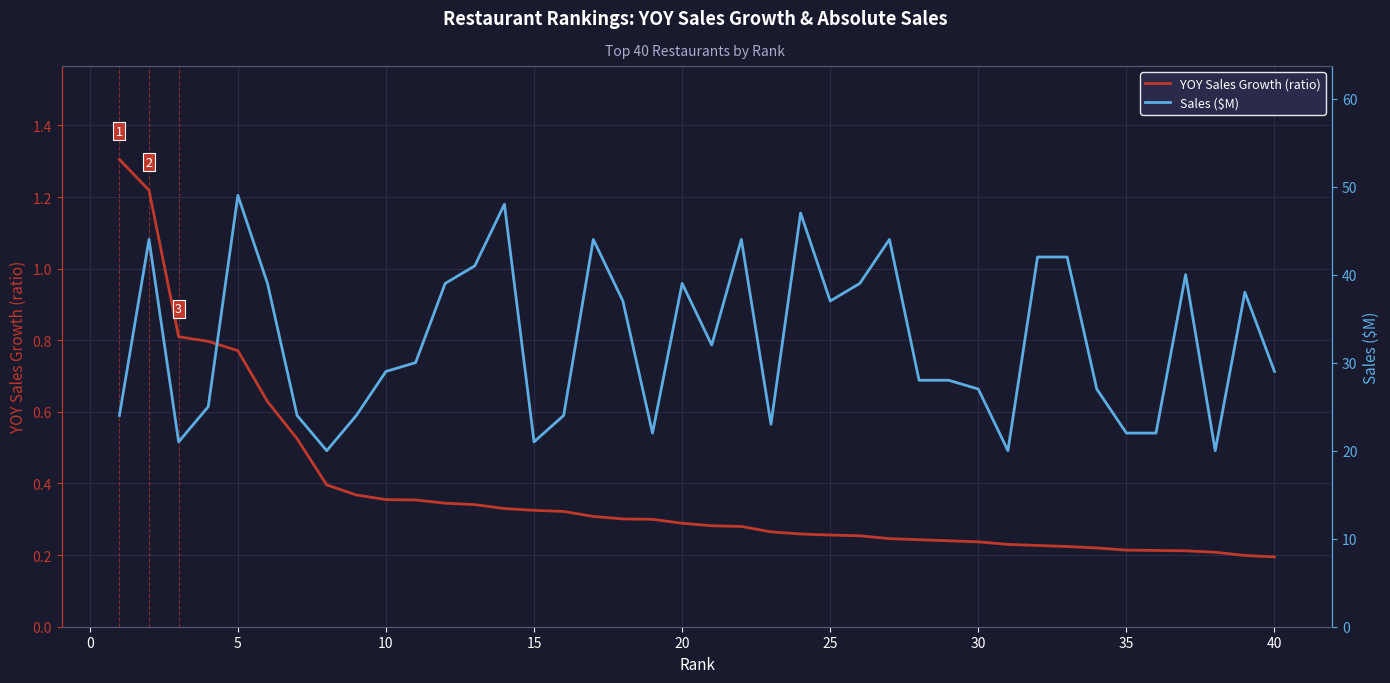

Rank the series by their maximum value, from highest to lowest.

Sales ($M), YOY Sales Growth (ratio)